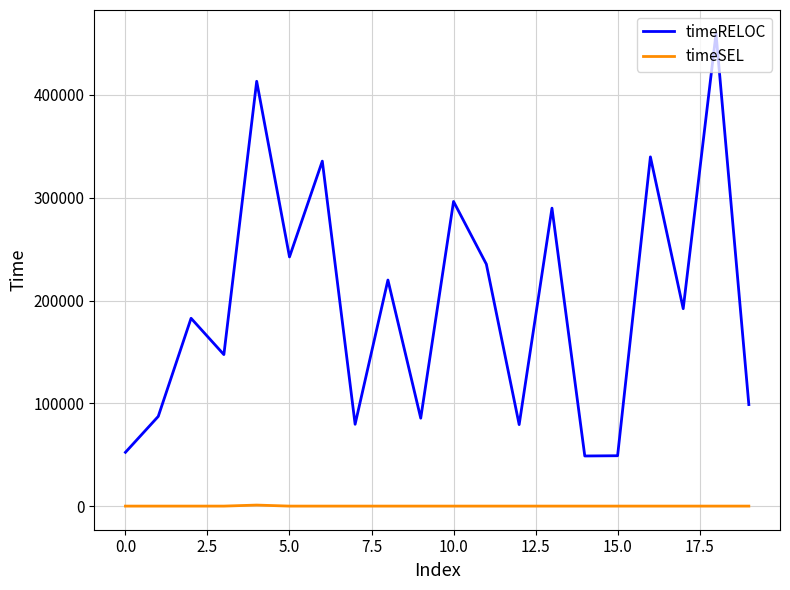

Rank the series by their average value, from lowest to highest.

timeSEL, timeRELOC